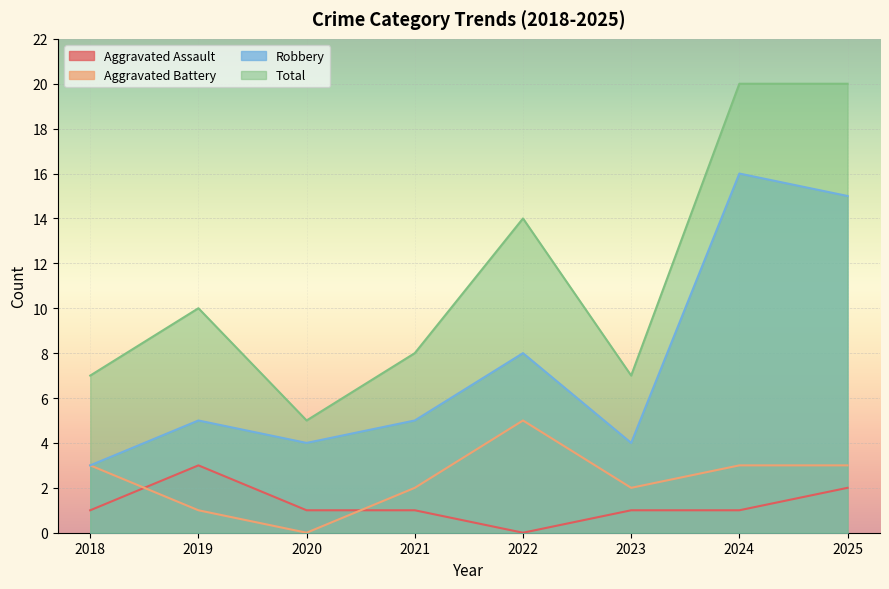

Reading left to right, list all the values displayed in this chart.

Aggravated Assault: 1	3	1	1	0	1	1	2
Aggravated Battery: 3	1	0	2	5	2	3	3
Robbery: 3	5	4	5	8	4	16	15
Total: 7	10	5	8	14	7	20	20